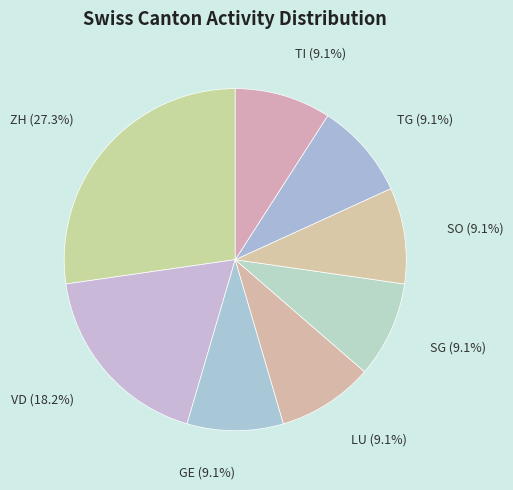

Combined, do ZH and LU account for over 50%?

No